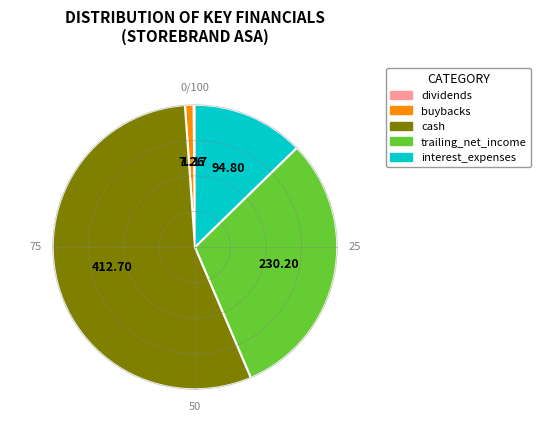

Is there any slice that represents more than half of the pie?

Yes